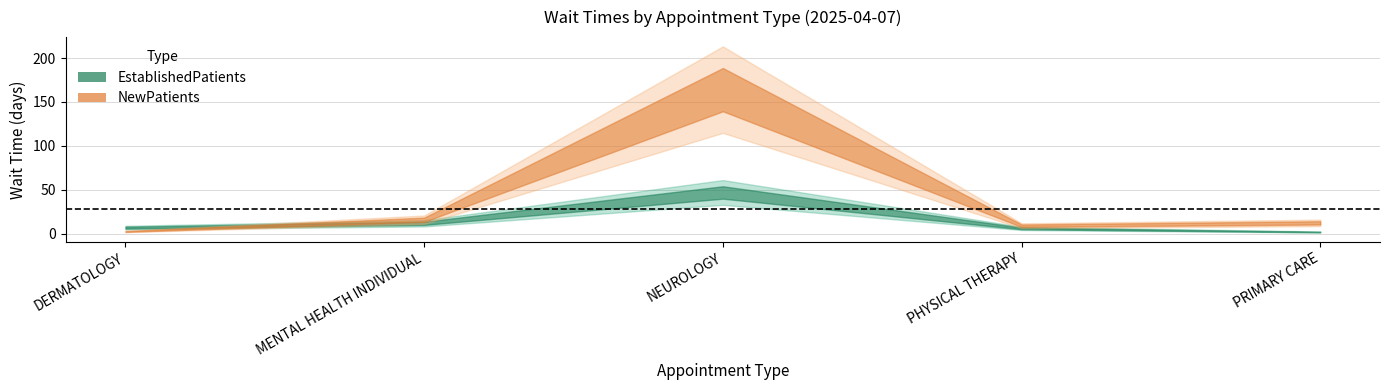

Which series has the largest range (max minus min)?

NewPatients